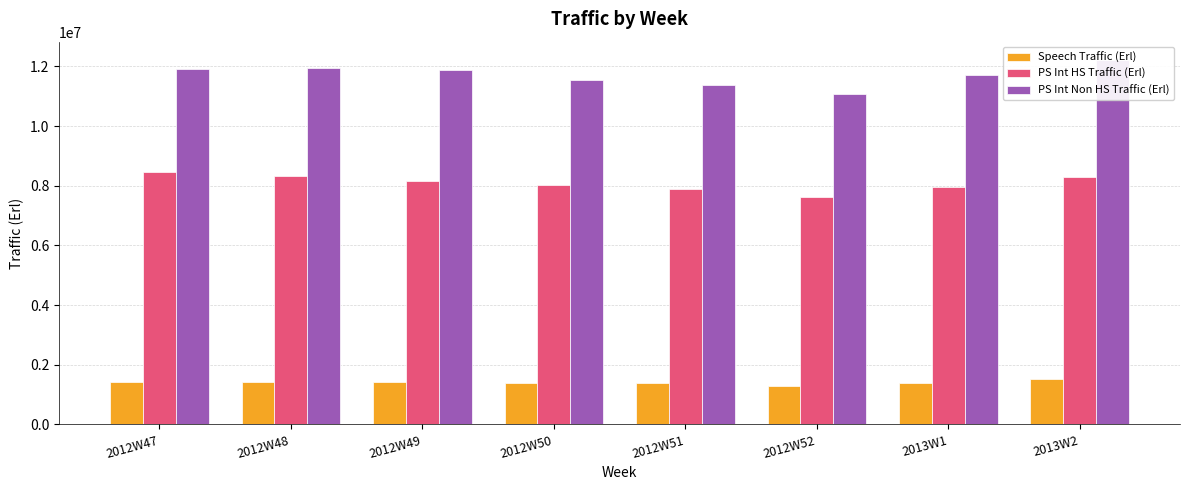

Reading left to right, what are all the values shown in this chart?

Speech Traffic (Erl): 1421143.9	1426092.8	1421825.9	1383255.1	1395369.5	1275910.7	1376856.4	1527587.0
PS Int HS Traffic (Erl): 8458171.6	8312322.2	8156357.5	8033007.6	7899772.7	7616801.6	7957402.3	8286545.6
PS Int Non HS Traffic (Erl): 11899808.4	11951706.6	11879906.8	11533301.8	11391593.6	11087696.2	11725133.0	12221372.4